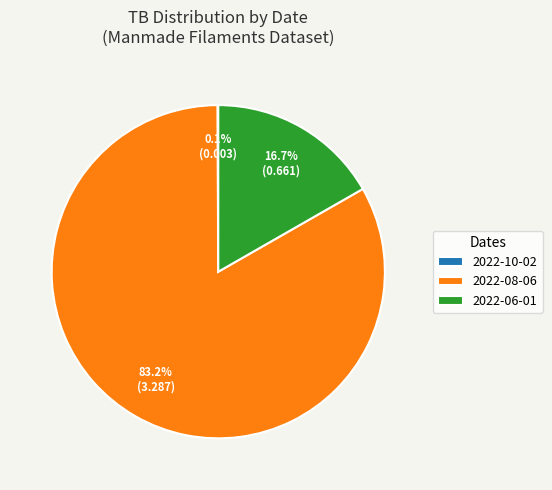

To the nearest percent, what portion does 2022-08-06 represent?

83%